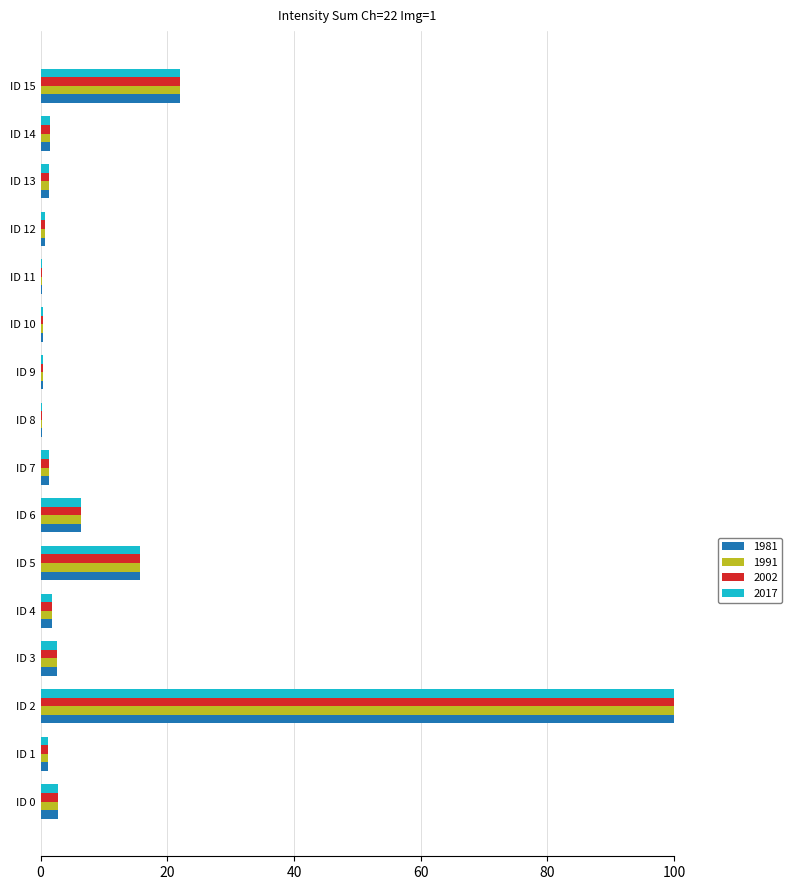

What is the maximum value for 2002?

100.0